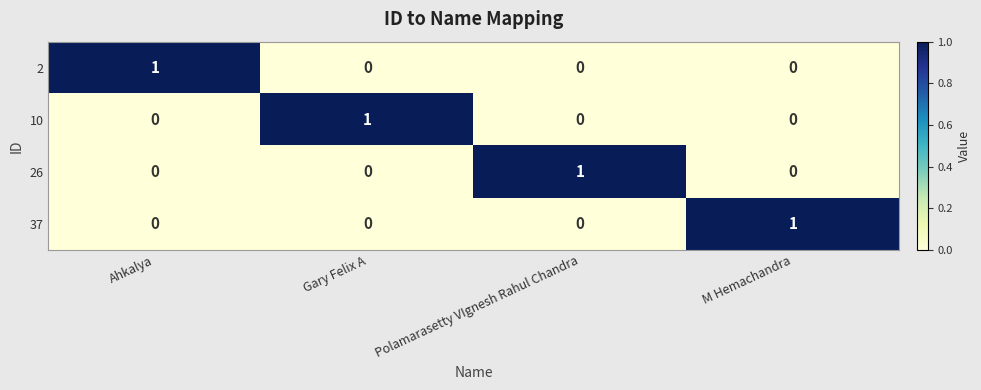

Is it true that 37 equals -1 at Polamarasetty VIgnesh Rahul Chandra?

False